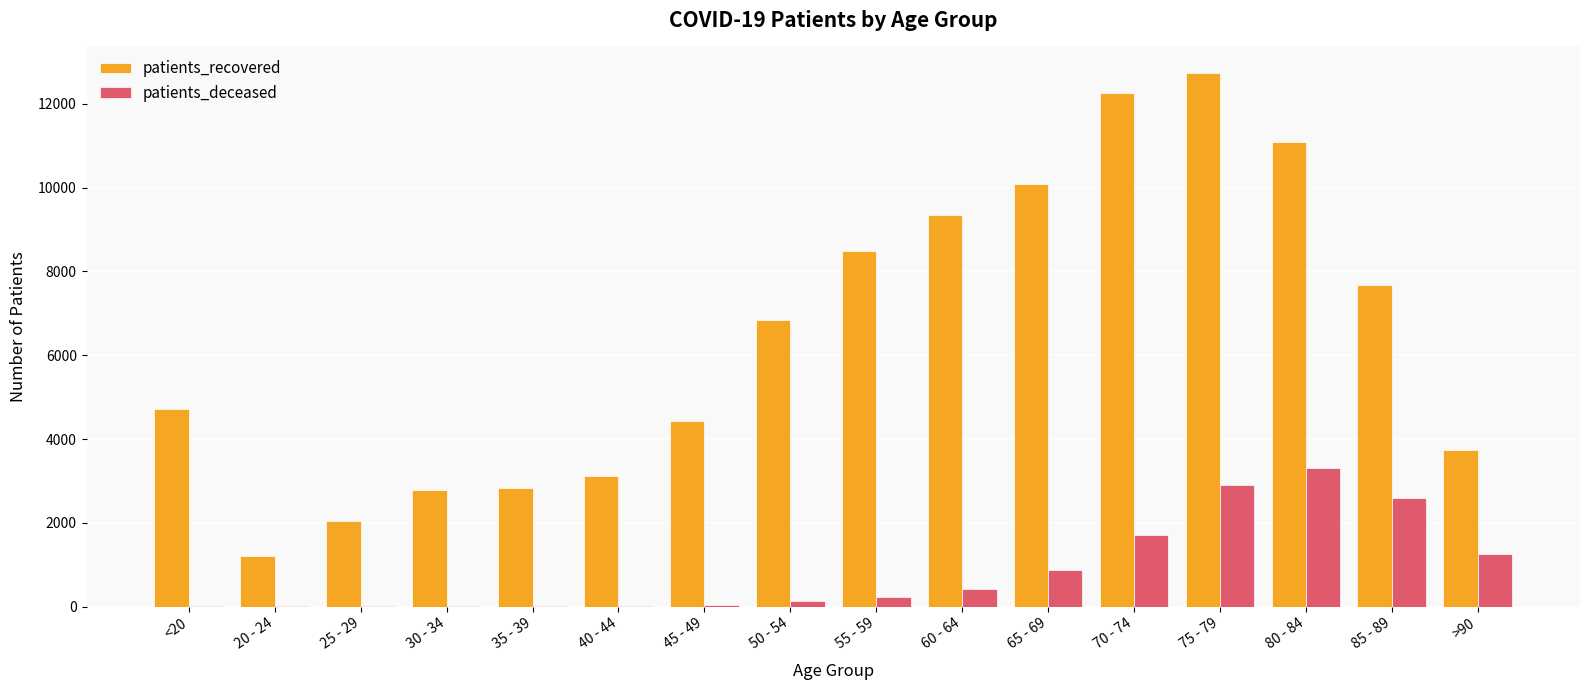

Which series changed the most between 35 - 39 and 45 - 49?

patients_recovered